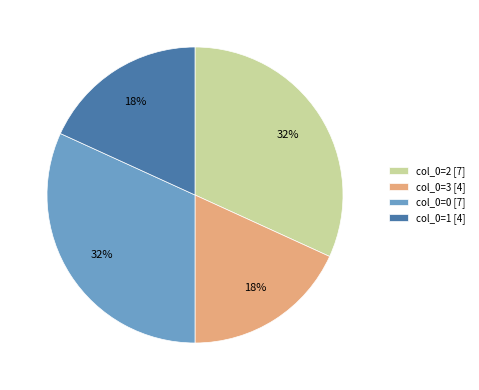

Is it true that col_0=3 [4] is 18% of the pie?

True